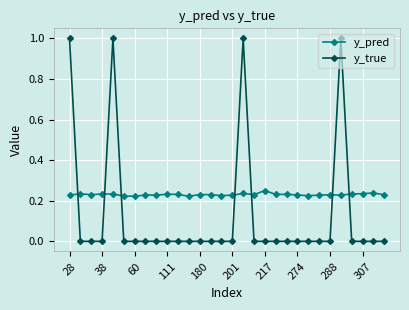

What are all the series names shown in the legend?

y_pred, y_true